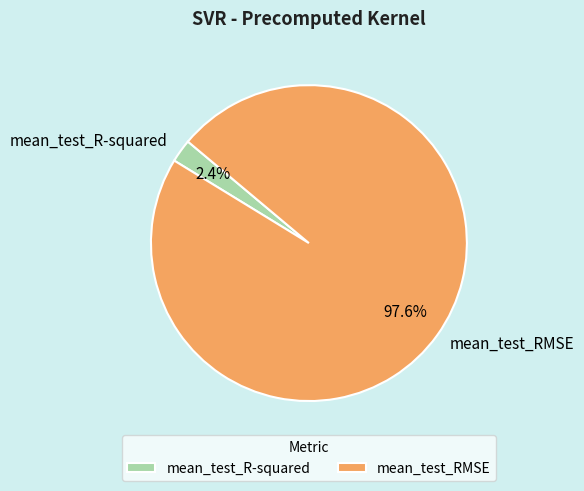

Is the sum of mean_test_RMSE and mean_test_R-squared greater than half?

Yes